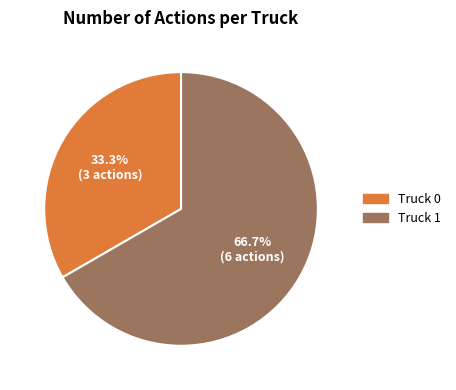

To the nearest percent, what is the combined percentage of Truck 1 and Truck 0?

100%